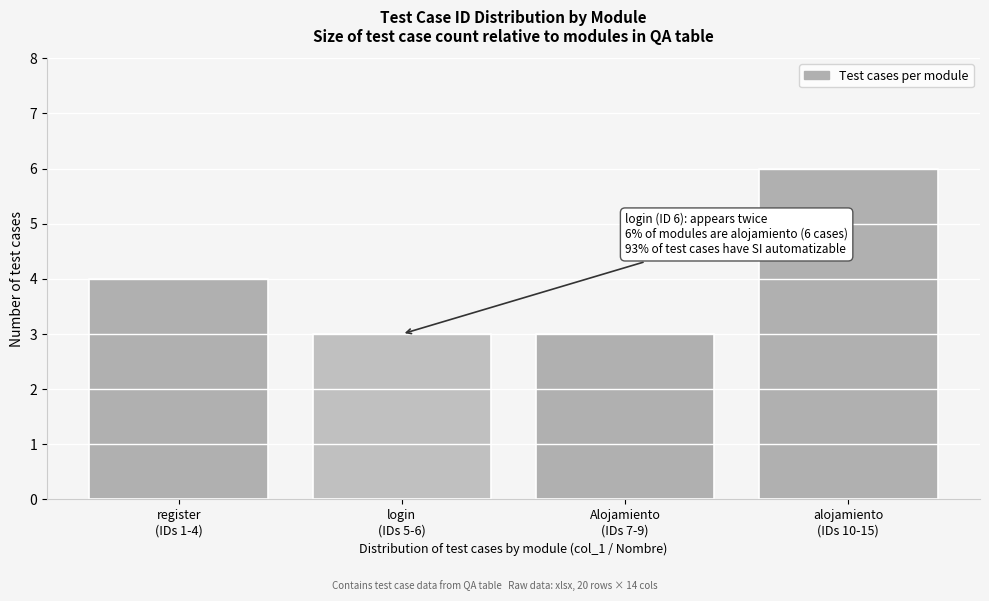

Reading left to right, list all the values displayed in this chart.

4	3	3	6